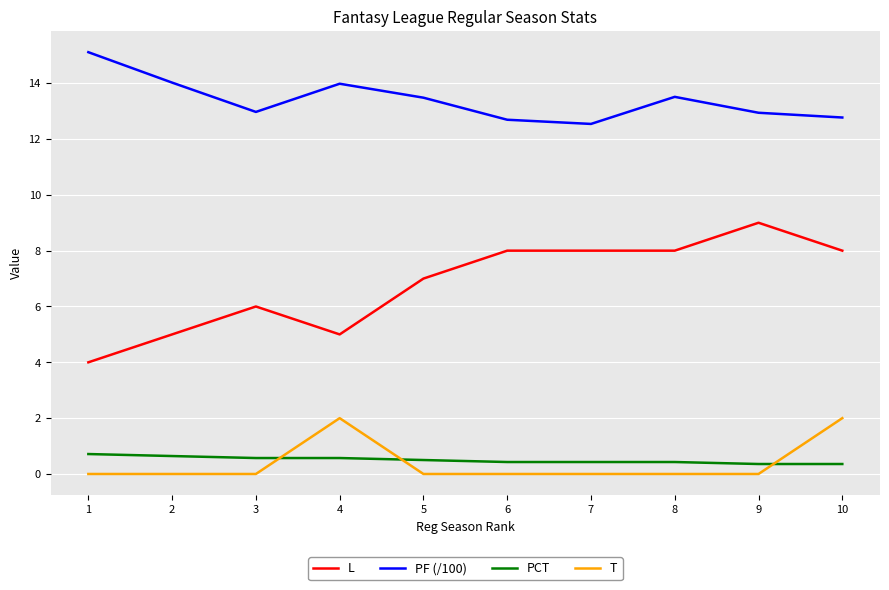

How many times do PCT and T cross each other?

3